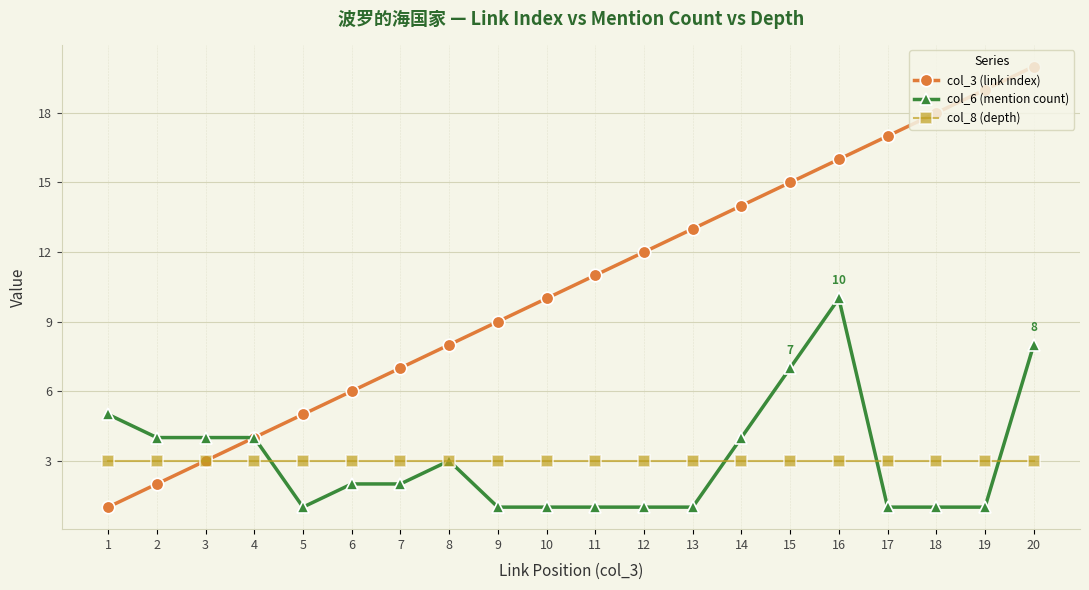

At which category is the sum across all series the highest?

20